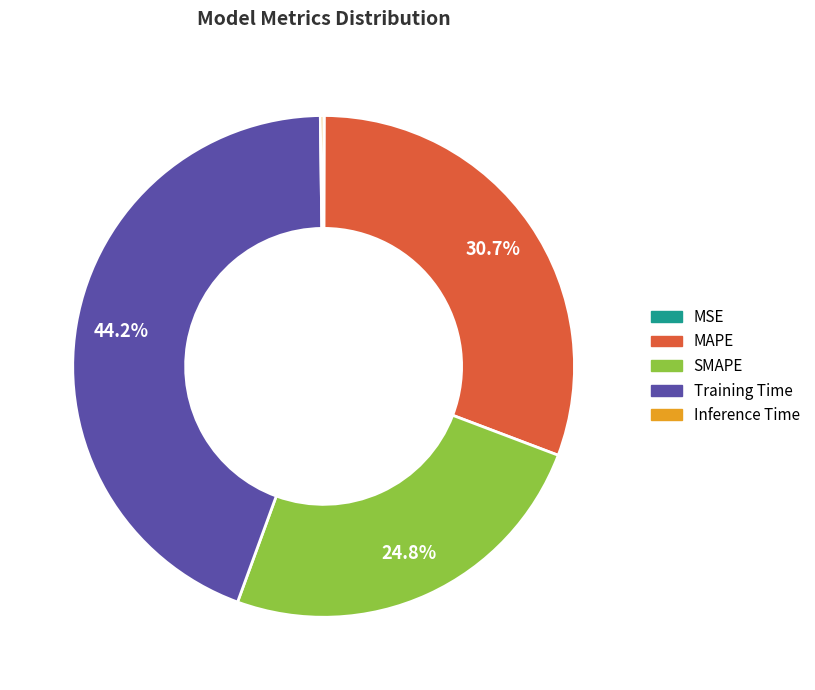

To the nearest percent, what is the difference between the largest and smallest slice percentages?

44%